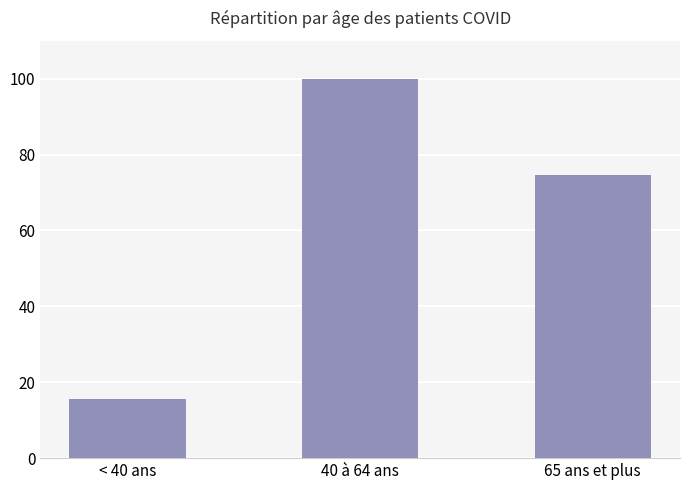

Which has a higher value, < 40 ans or 40 à 64 ans?

40 à 64 ans